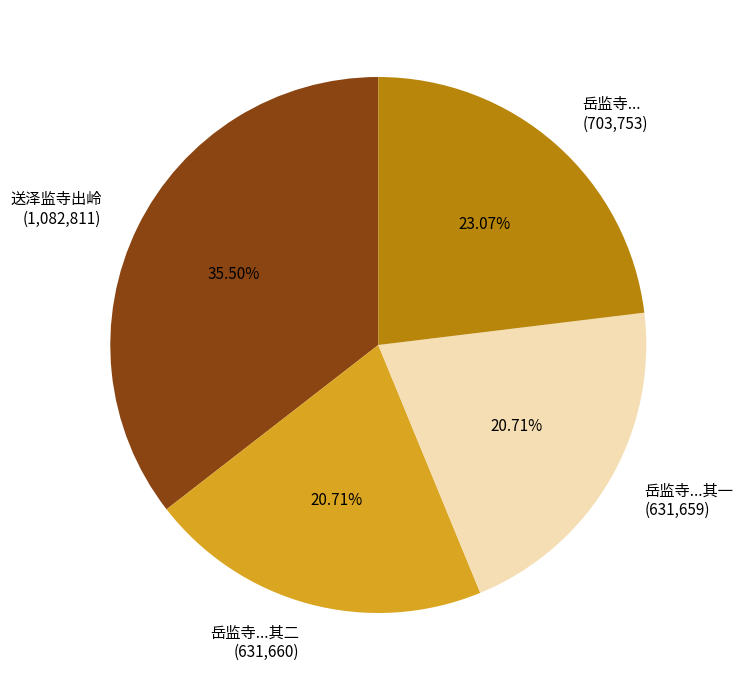

Combined, do 岳监寺...其一 (631,659) and 岳监寺... (703,753) account for over 50%?

No